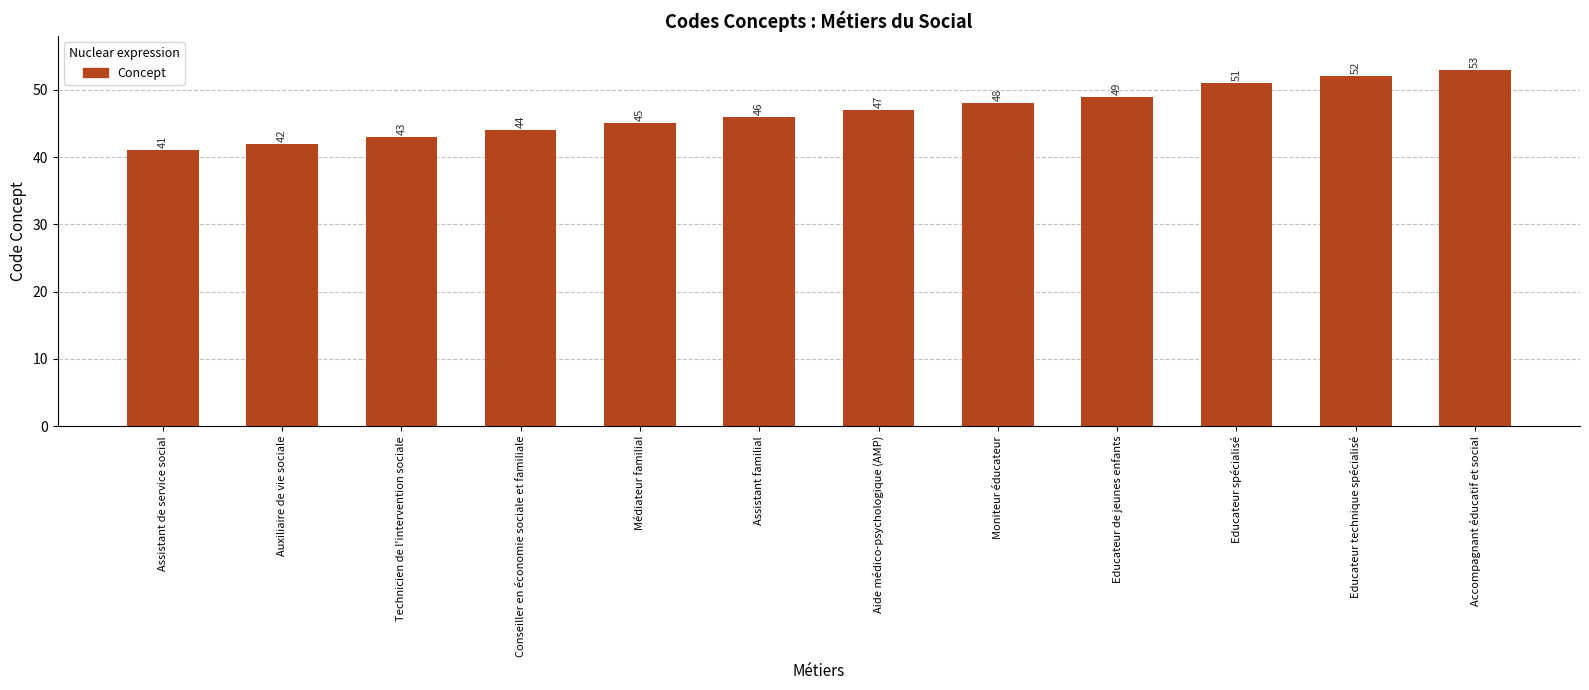

Count the number of categories in the chart.

12